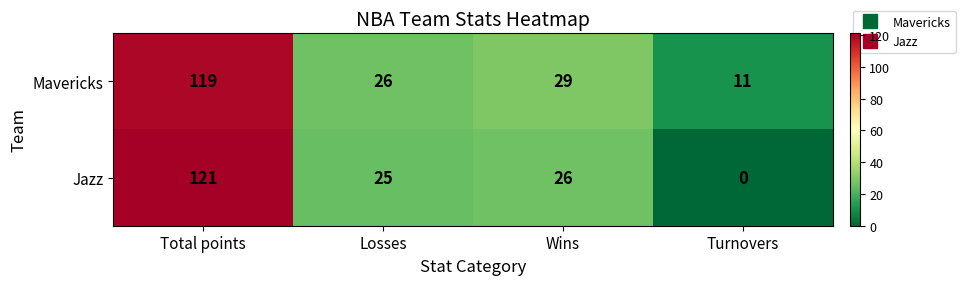

Reading left to right, list all the values displayed in this chart.

Mavericks: Total points=119	Losses=26	Wins=29	Turnovers=11
Jazz: Total points=121	Losses=25	Wins=26	Turnovers=0